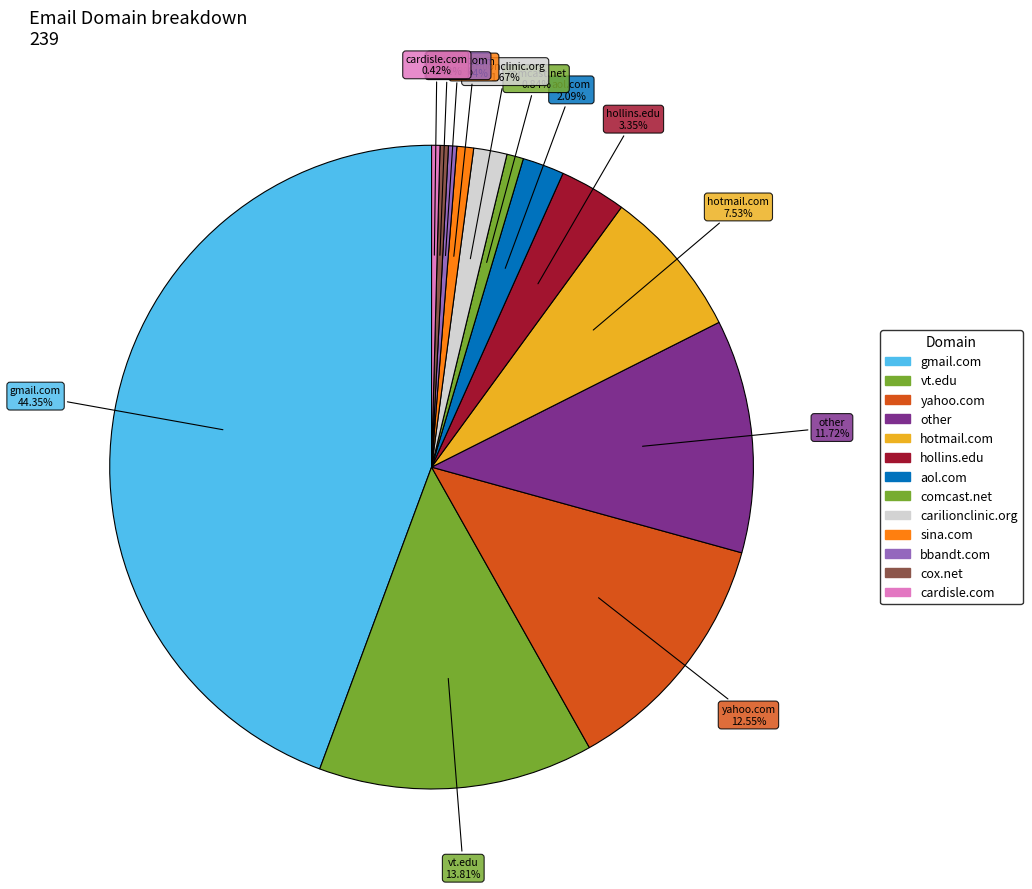

What is the ratio of the value at comcast.net to the value at aol.com?

0.4